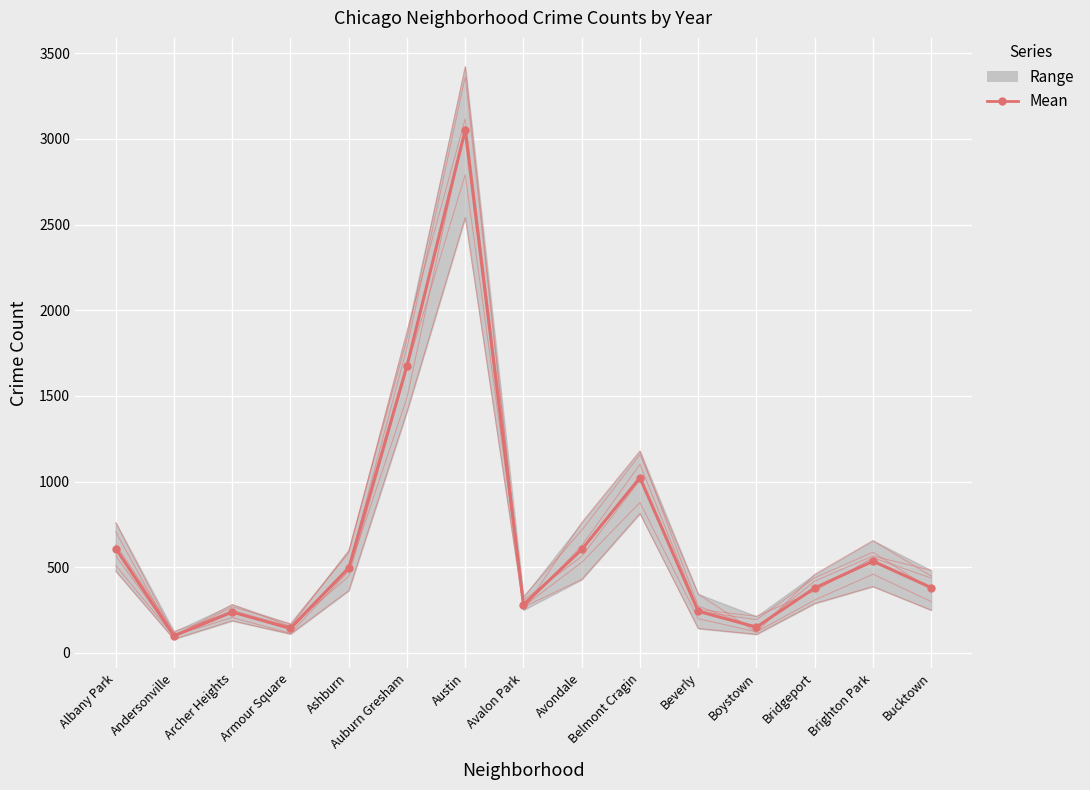

At which category does the chart reach its minimum across all series?

Andersonville